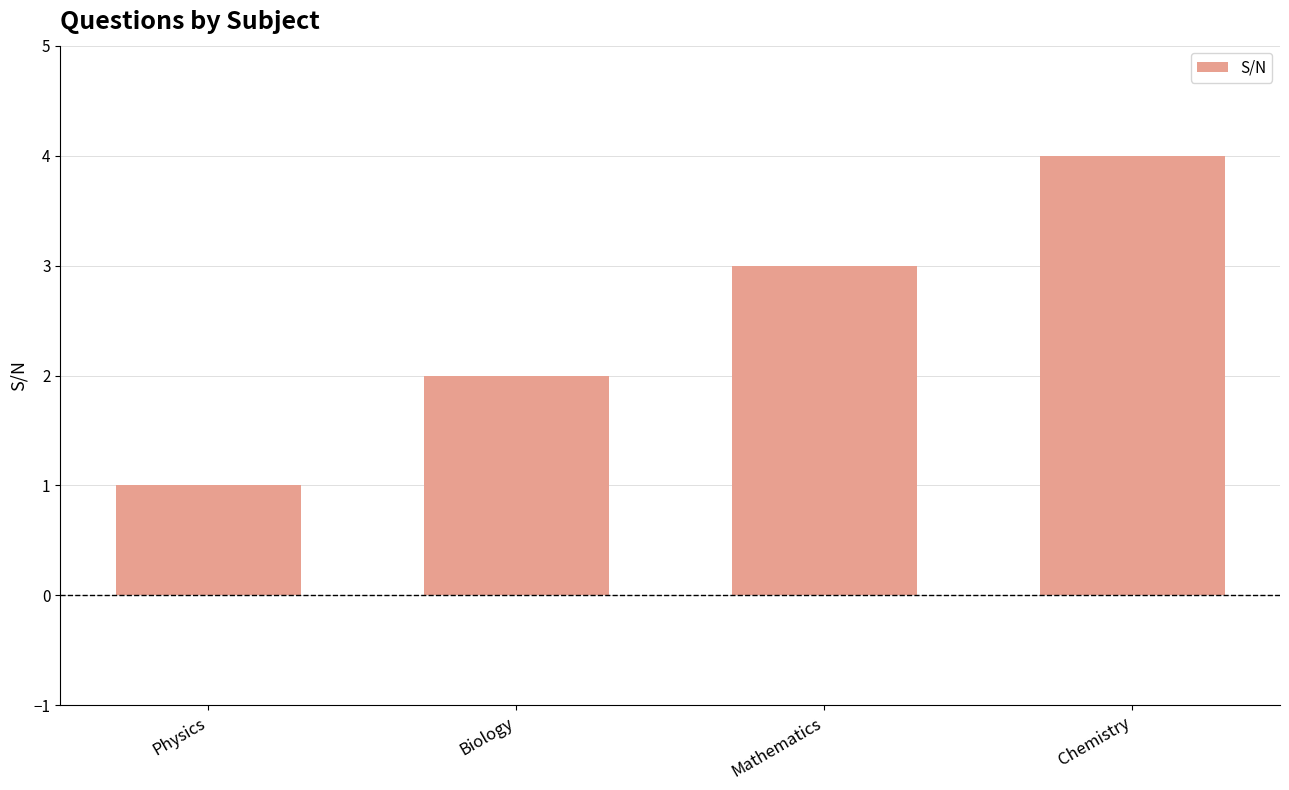

What is the minimum value shown in the chart?

1